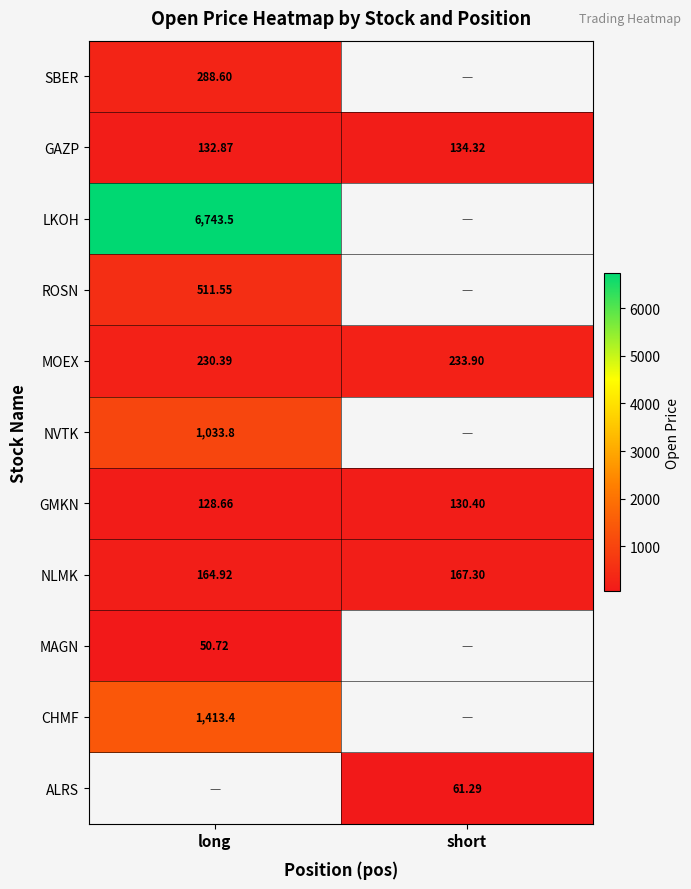

Is the value of NLMK at long greater than the value of ALRS at short?

Yes